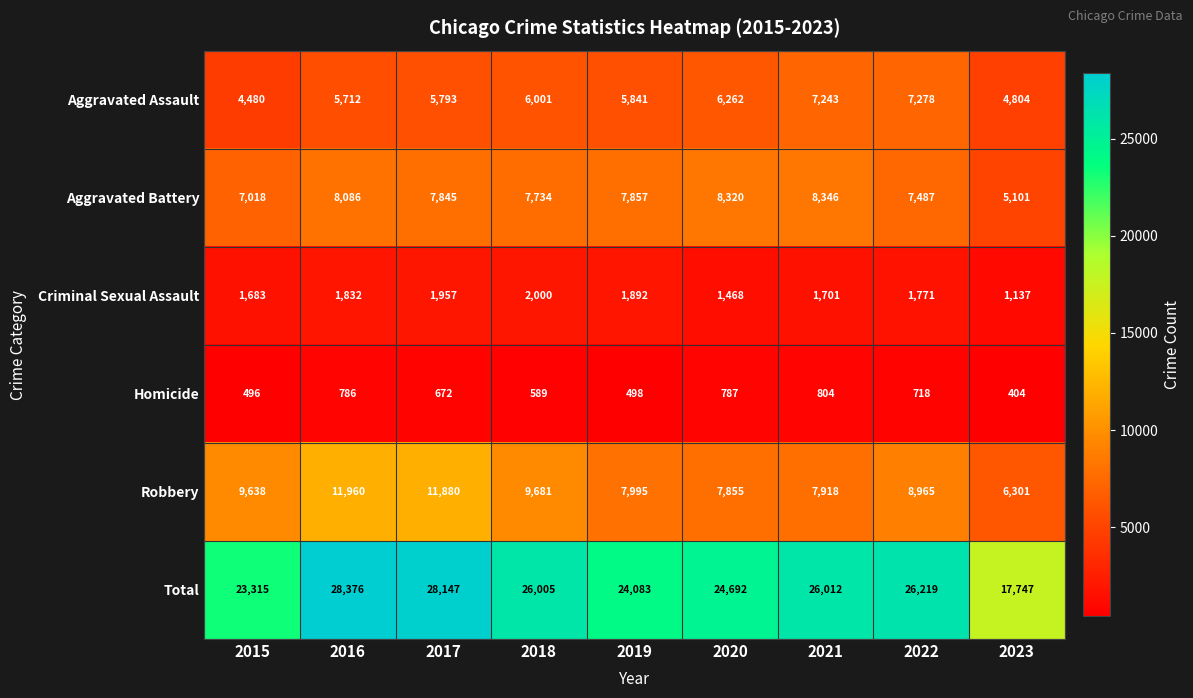

Which series changed the most between 2021 and 2022?

Robbery